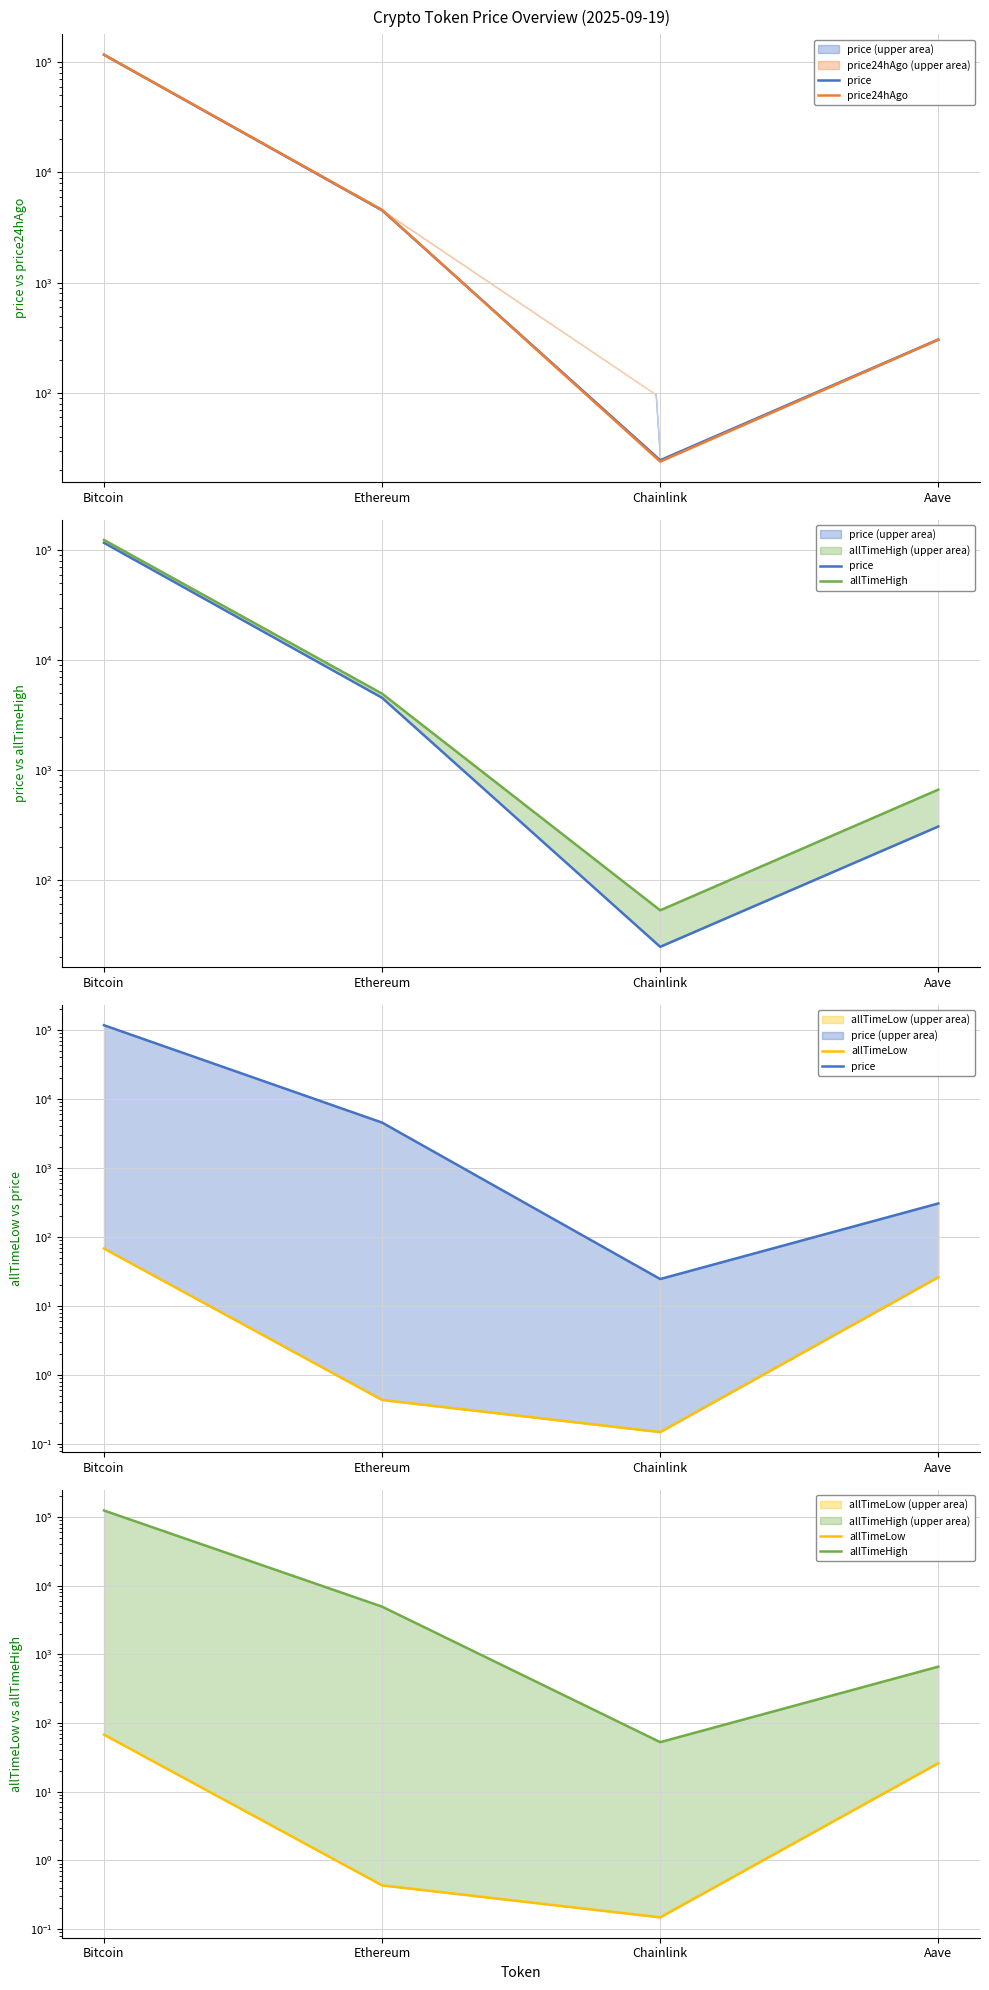

Where is the first local minimum for price24hAgo?

Chainlink